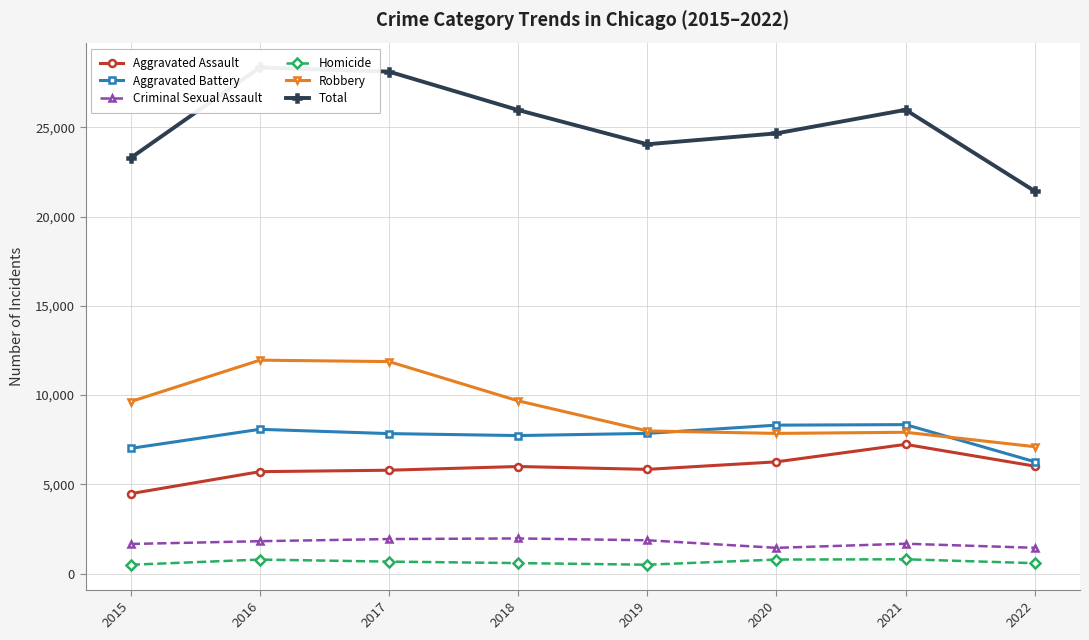

Reading right to left, transcribe all the data shown in this chart.

Aggravated Assault: 2022=6021	2021=7242	2020=6263	2019=5840	2018=6001	2017=5793	2016=5712	2015=4480
Aggravated Battery: 2022=6268	2021=8348	2020=8319	2019=7857	2018=7735	2017=7845	2016=8085	2015=7018
Criminal Sexual Assault: 2022=1446	2021=1674	2020=1444	2019=1868	2018=1970	2017=1936	2016=1816	2015=1660
Homicide: 2022=584	2021=803	2020=787	2019=498	2018=589	2017=672	2016=786	2015=496
Robbery: 2022=7111	2021=7919	2020=7855	2019=7994	2018=9679	2017=11880	2016=11960	2015=9638
Total: 2022=21430	2021=25986	2020=24668	2019=24057	2018=25974	2017=28126	2016=28359	2015=23292